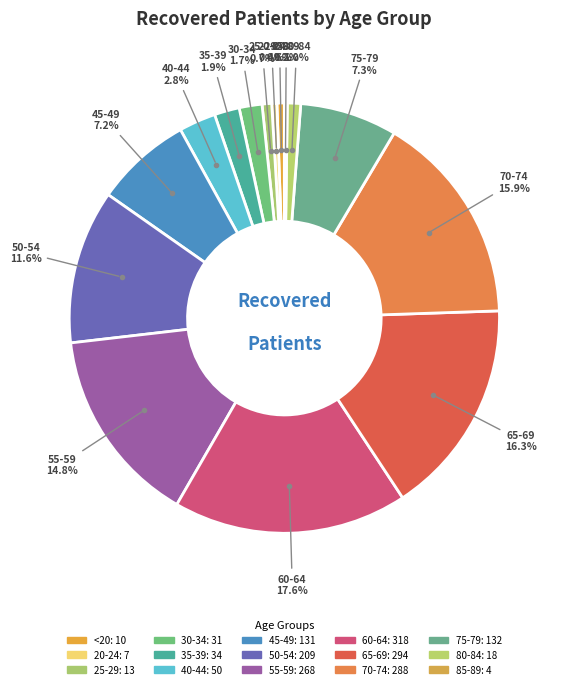

To the nearest percent, what is the combined percentage of 30-34 and 60-64?

19%